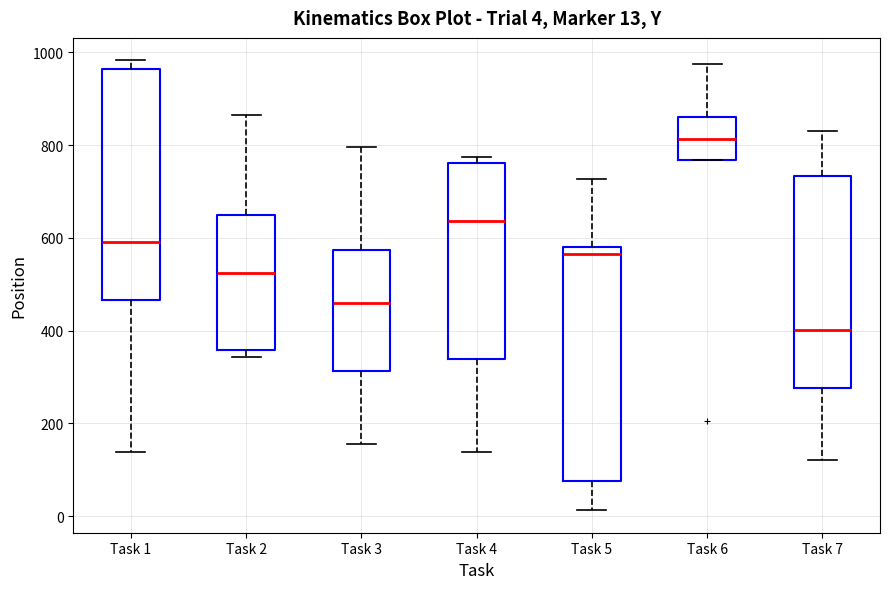

Which box's median line is the highest?

Task 6